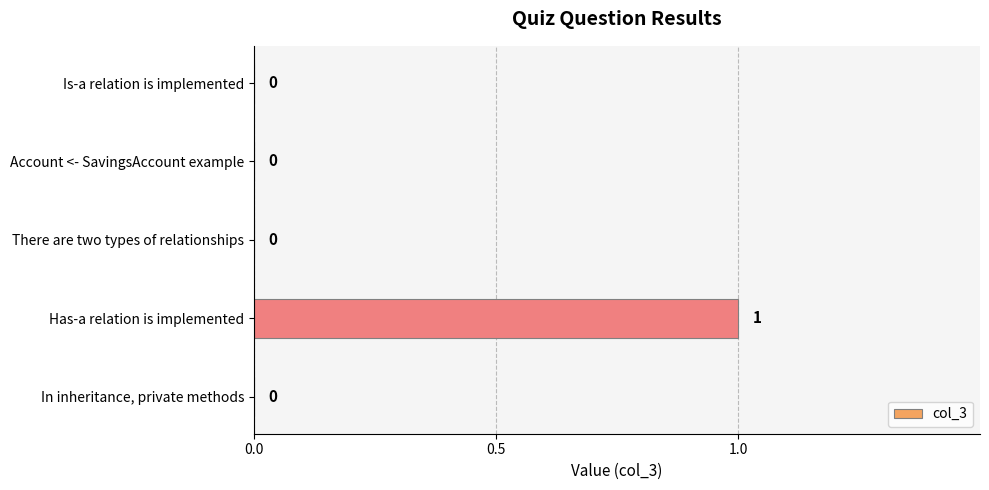

Is it true that the value at In inheritance, private methods is 0?

True